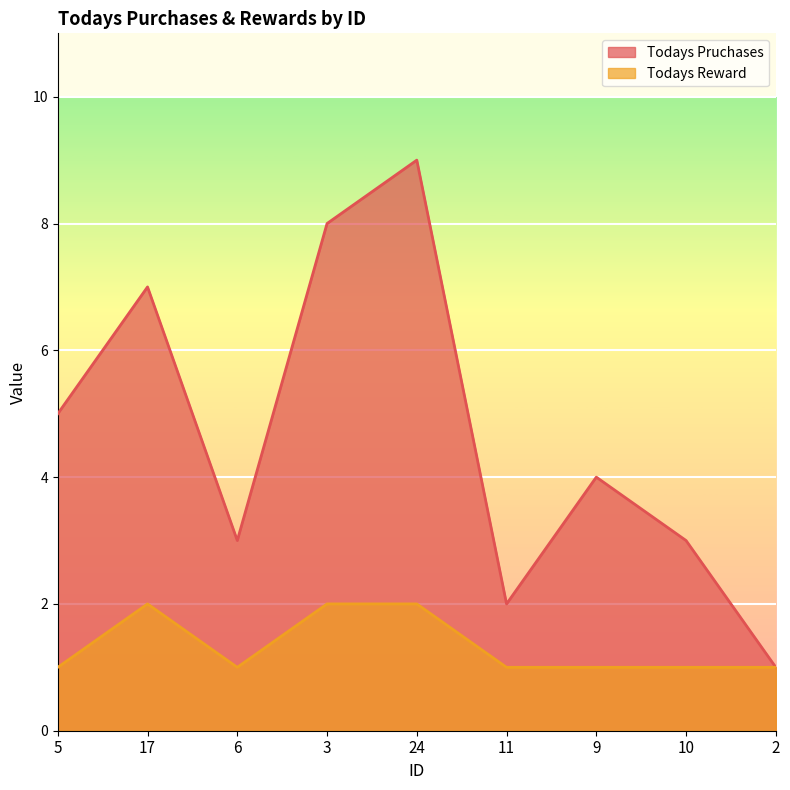

Which category has the lowest value in the Todays Reward series?

5